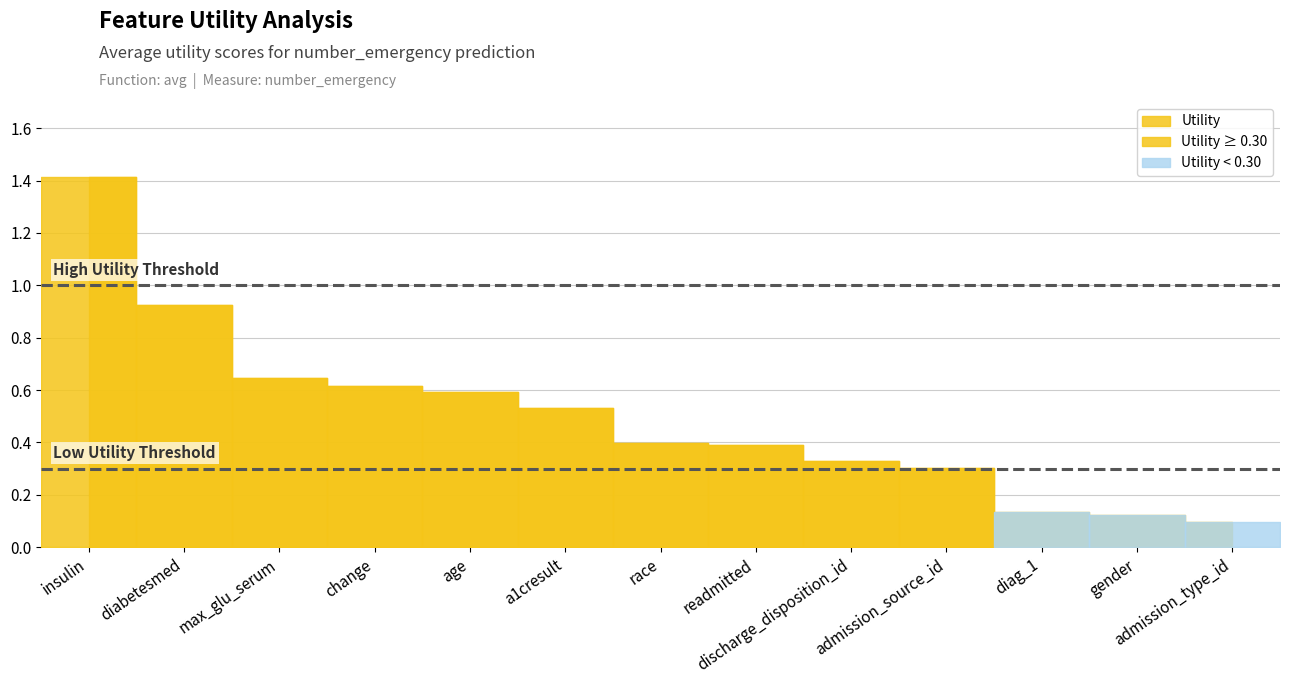

Between admission_type_id and gender, which is larger?

gender